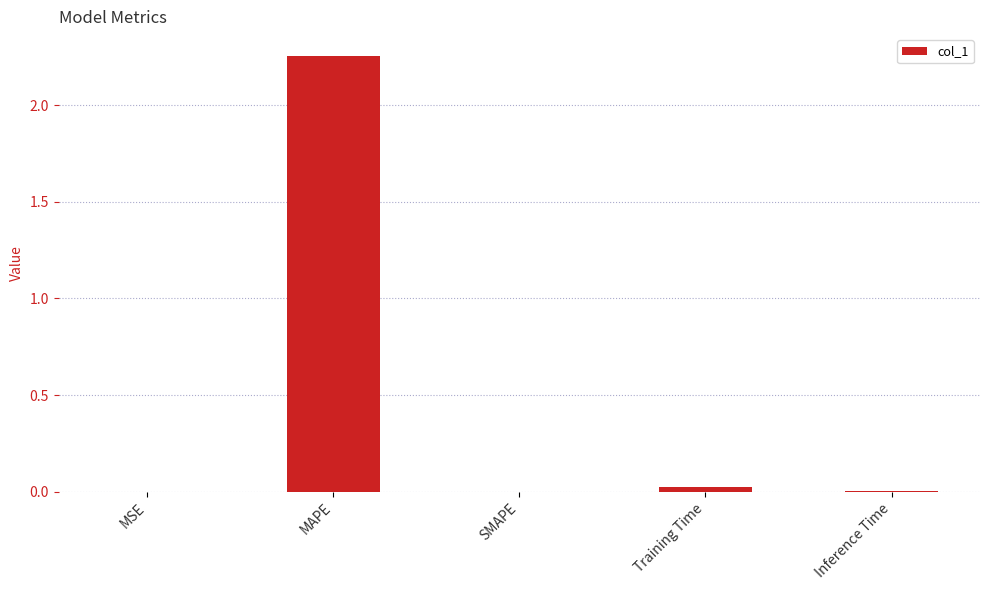

Which has a higher value, MSE or MAPE?

MAPE